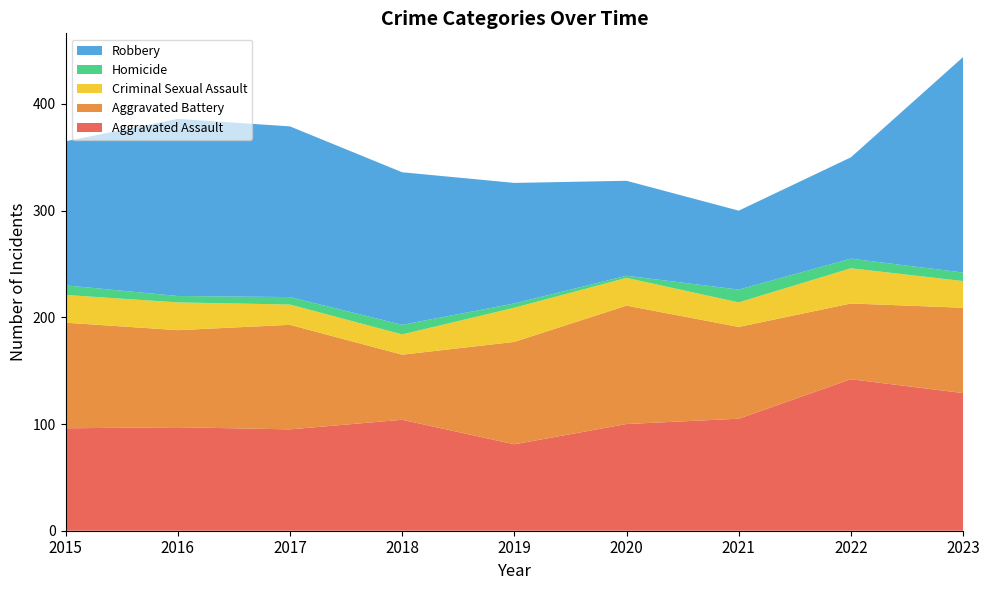

Reading right to left, extract all data points from this chart.

Aggravated Assault: 2023=129	2022=142	2021=105	2020=100	2019=81	2018=104	2017=95	2016=97	2015=96
Aggravated Battery: 2023=80	2022=71	2021=86	2020=111	2019=96	2018=61	2017=98	2016=91	2015=99
Criminal Sexual Assault: 2023=25	2022=33	2021=23	2020=26	2019=32	2018=19	2017=19	2016=26	2015=26
Homicide: 2023=8	2022=9	2021=12	2020=2	2019=4	2018=9	2017=7	2016=6	2015=9
Robbery: 2023=202	2022=95	2021=74	2020=89	2019=113	2018=143	2017=160	2016=166	2015=135